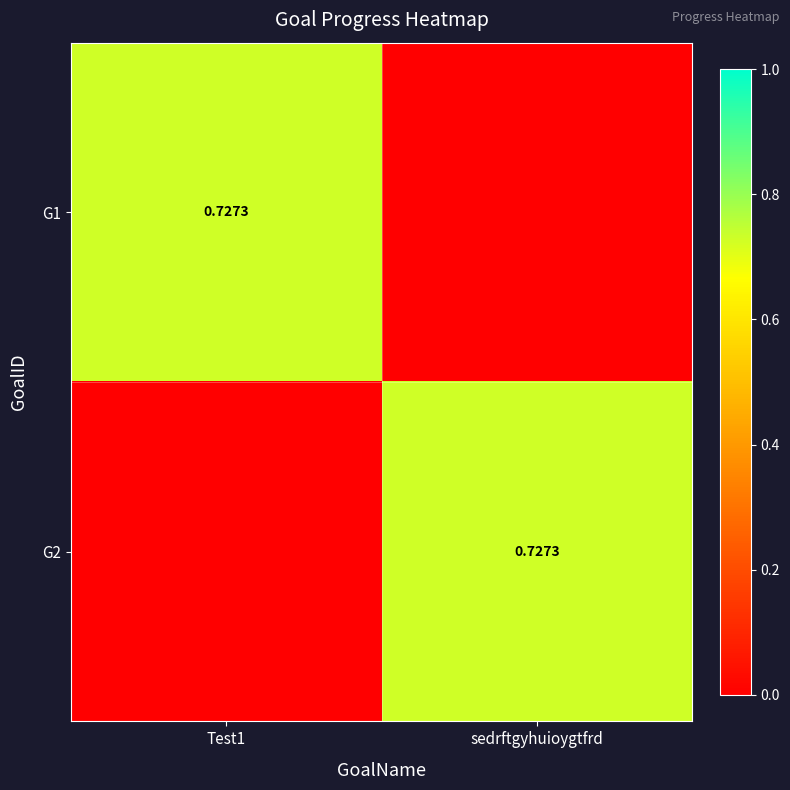

The G1 series shows 0.7 at Test1. True or false?

True